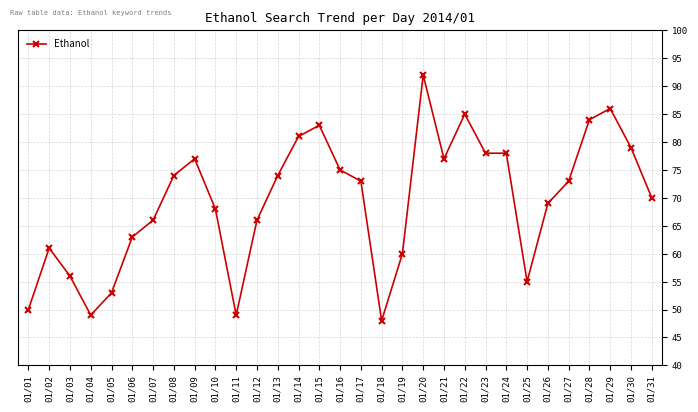

What is the change in value from 01/11 to 01/21?

+28